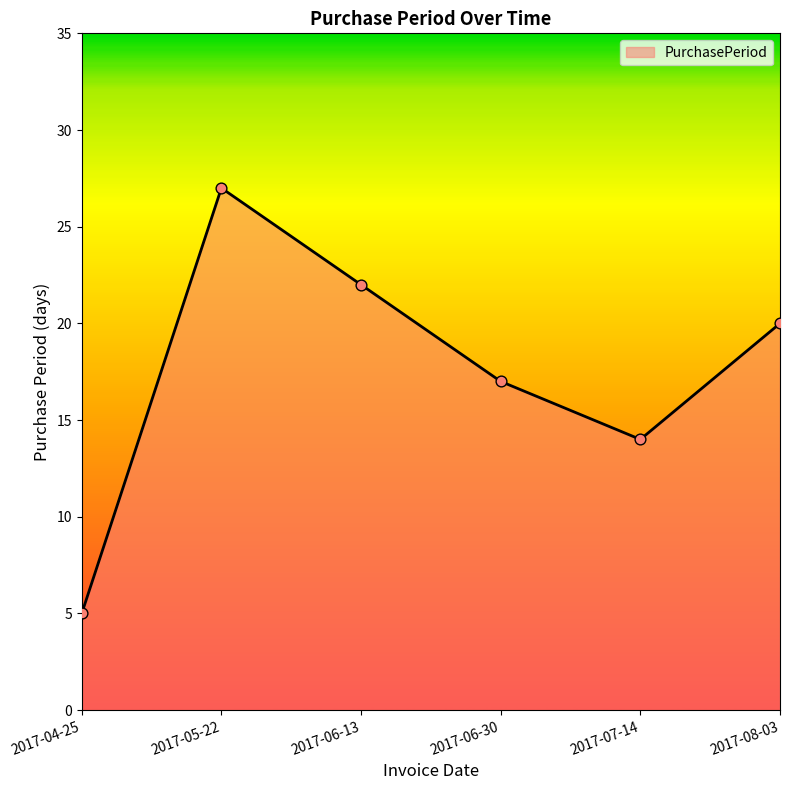

Which has a higher value, 2017-04-25 or 2017-07-14?

2017-07-14